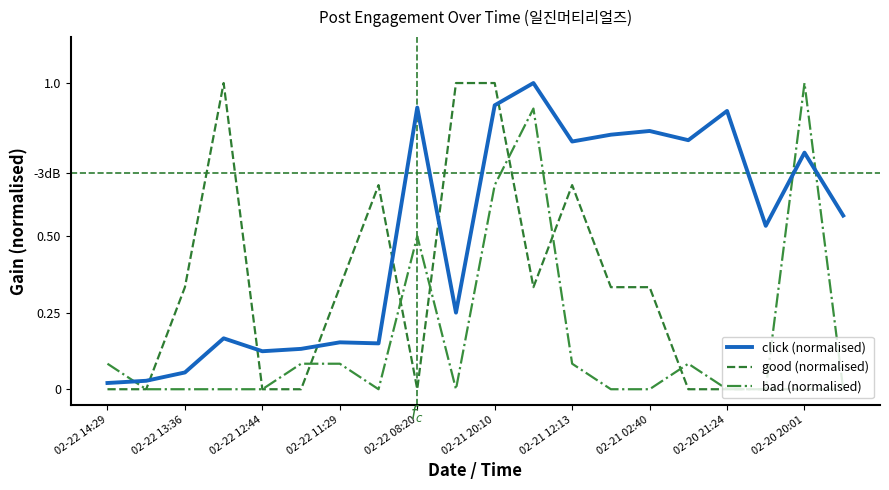

What are all the series names shown in the legend?

click (normalised), good (normalised), bad (normalised)